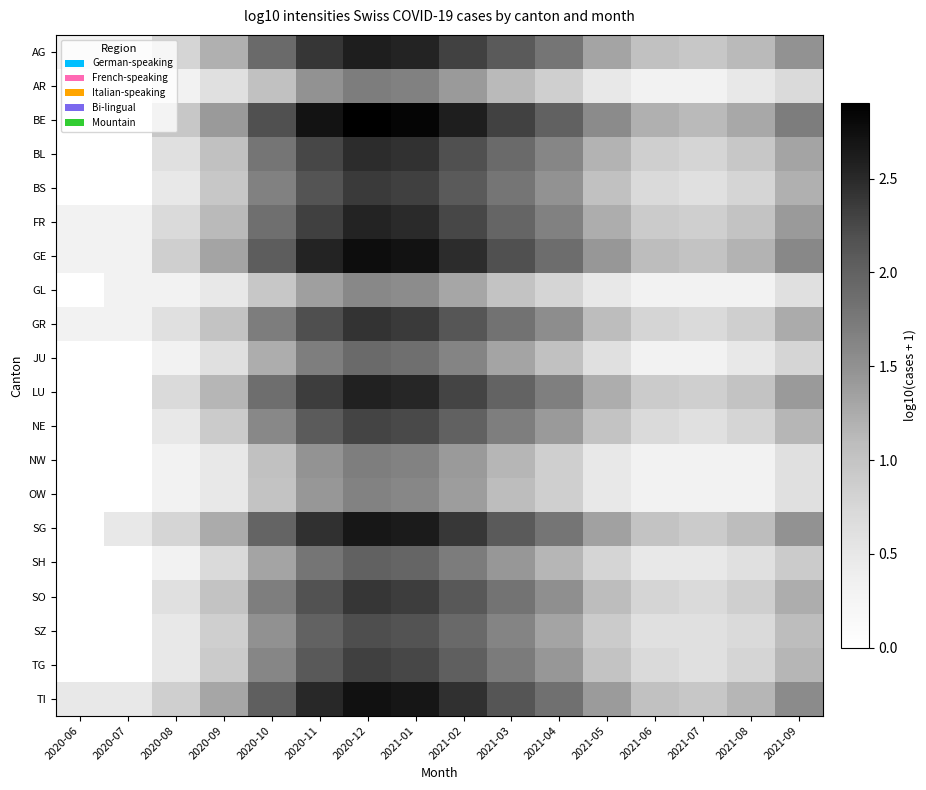

Which series has the largest range (max minus min)?

BE